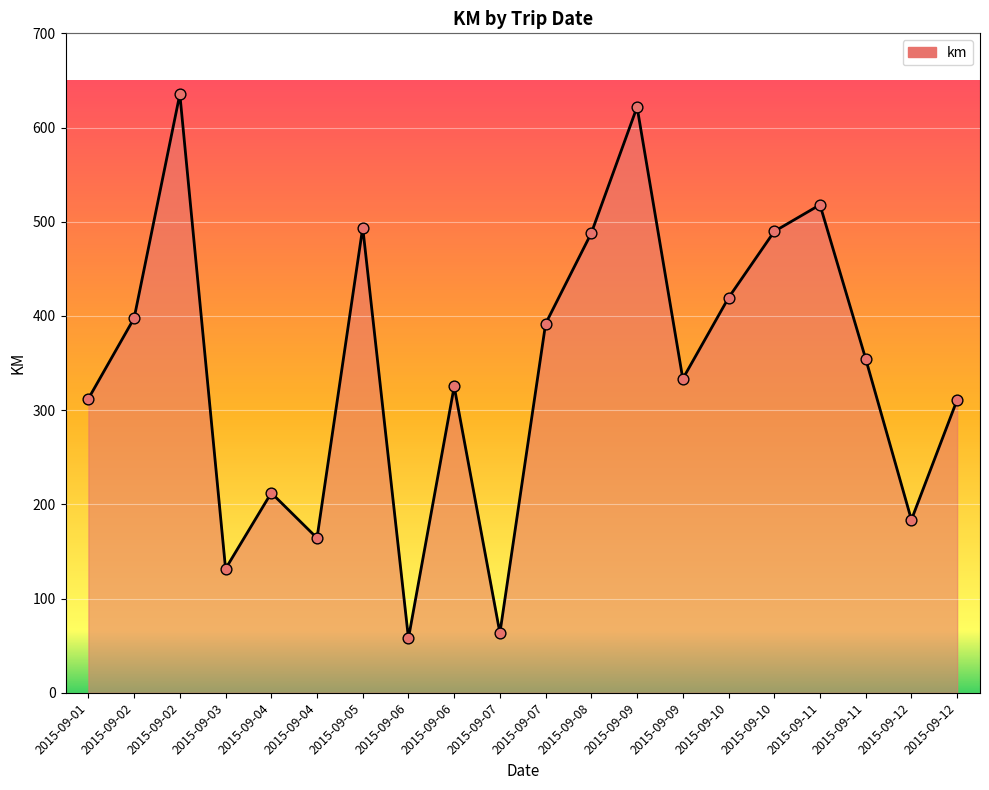

What is the change in value from 2015-09-04 to 2015-09-08?

+323.8